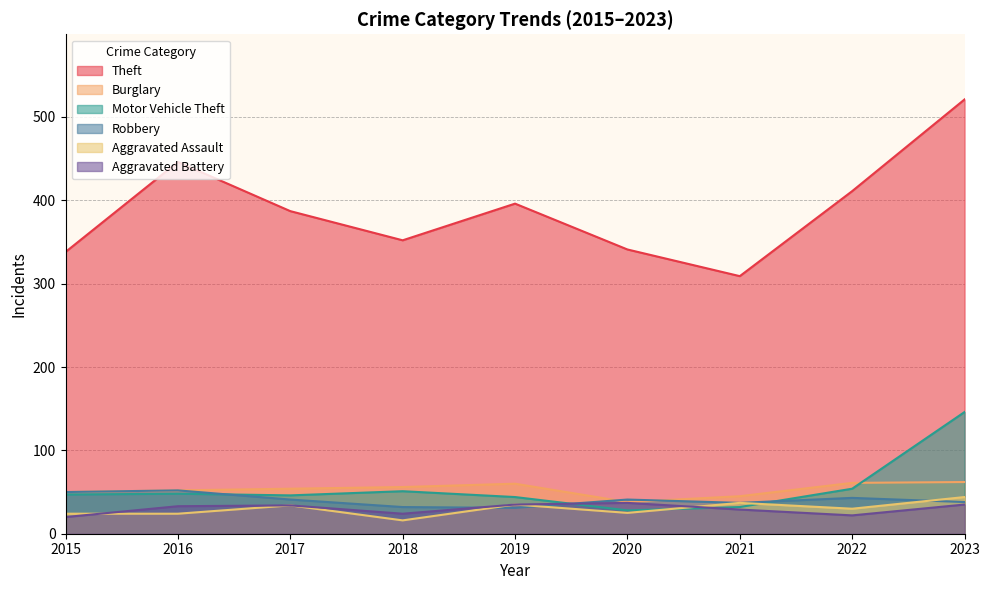

Reading left to right, list all the values displayed in this chart.

Theft: 2015=338	2016=446	2017=387	2018=352	2019=396	2020=341	2021=309	2022=411	2023=521
Burglary: 2015=50	2016=52	2017=54	2018=56	2019=60	2020=38	2021=45	2022=61	2023=62
Motor Vehicle Theft: 2015=47	2016=48	2017=46	2018=51	2019=44	2020=28	2021=32	2022=54	2023=146
Robbery: 2015=50	2016=52	2017=41	2018=32	2019=31	2020=41	2021=37	2022=43	2023=38
Aggravated Assault: 2015=24	2016=24	2017=34	2018=16	2019=35	2020=25	2021=37	2022=30	2023=44
Aggravated Battery: 2015=20	2016=33	2017=34	2018=24	2019=35	2020=37	2021=29	2022=22	2023=35